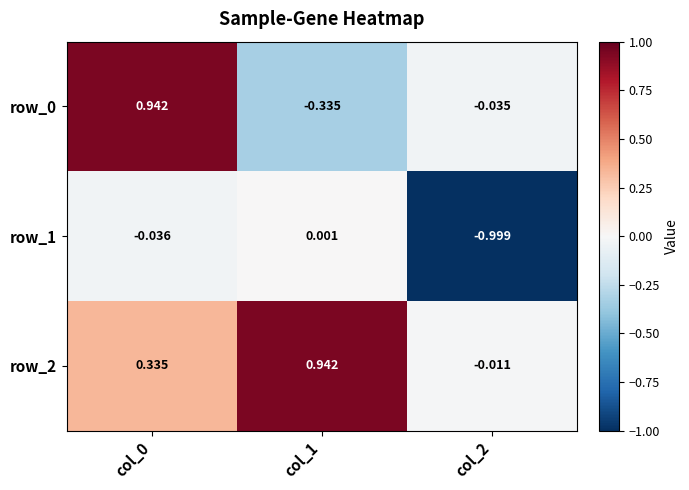

How many data points does each series have?

3